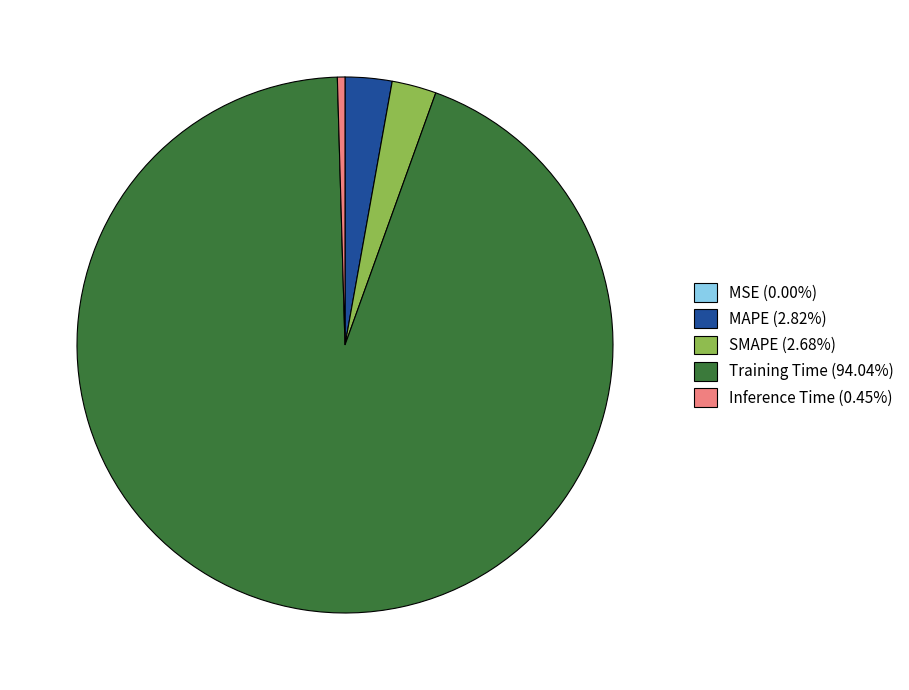

Do MAPE (2.82%) and SMAPE (2.68%) together represent more than half of the pie?

No